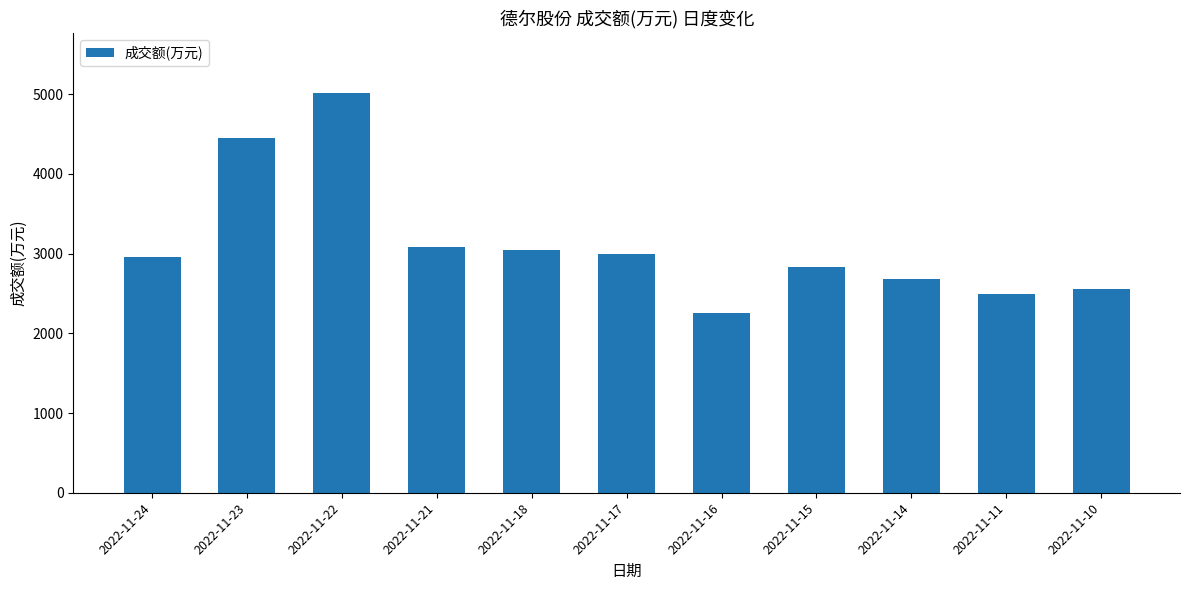

What is the difference between the maximum and minimum values?

2754